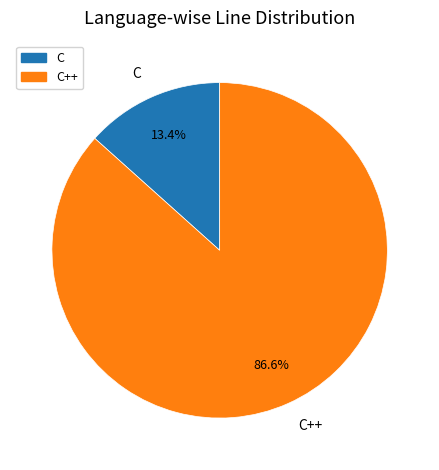

Does any single category account for the majority?

Yes